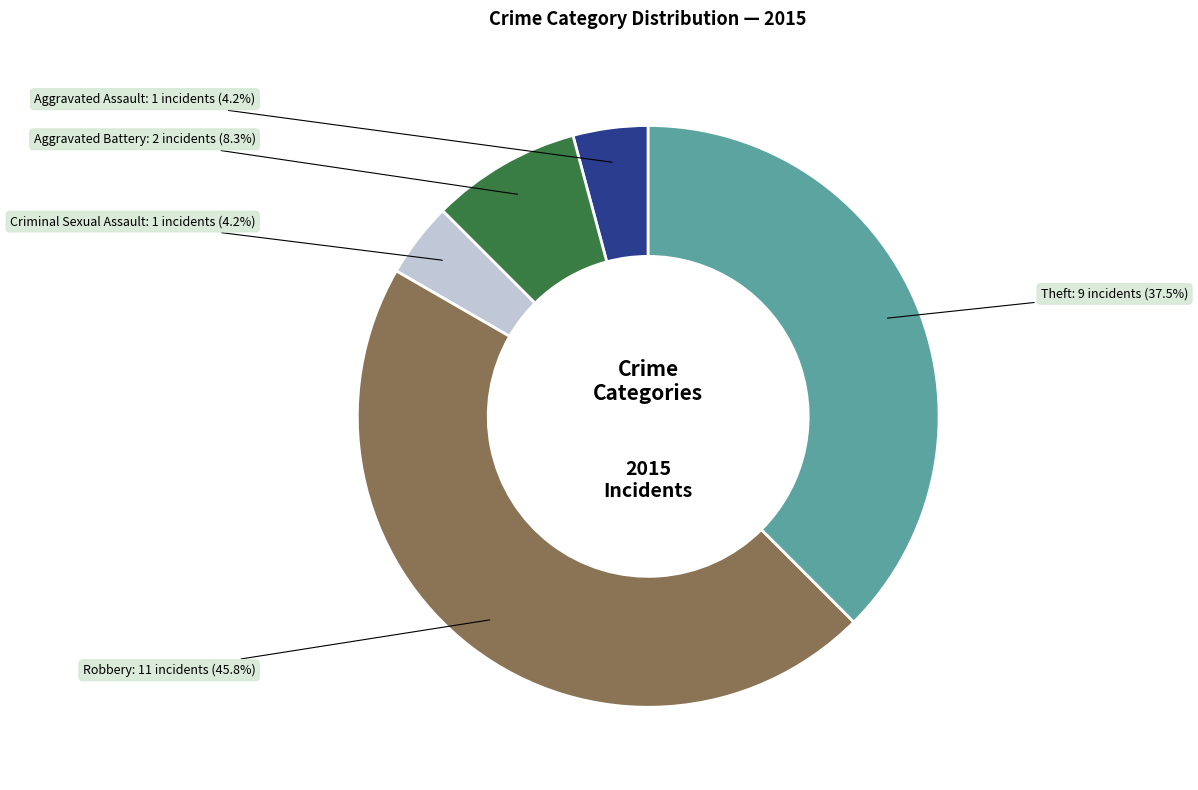

Does any single category account for the majority?

No